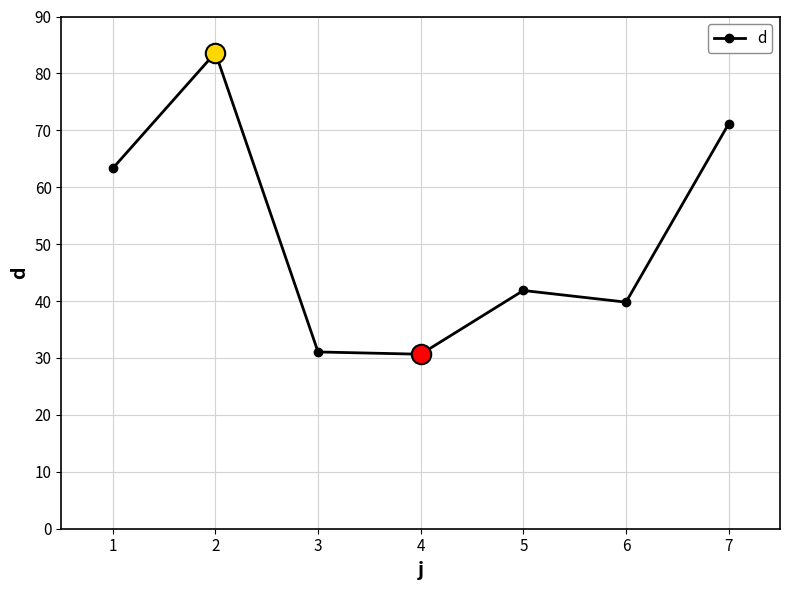

What is the sum of all values?

361.5